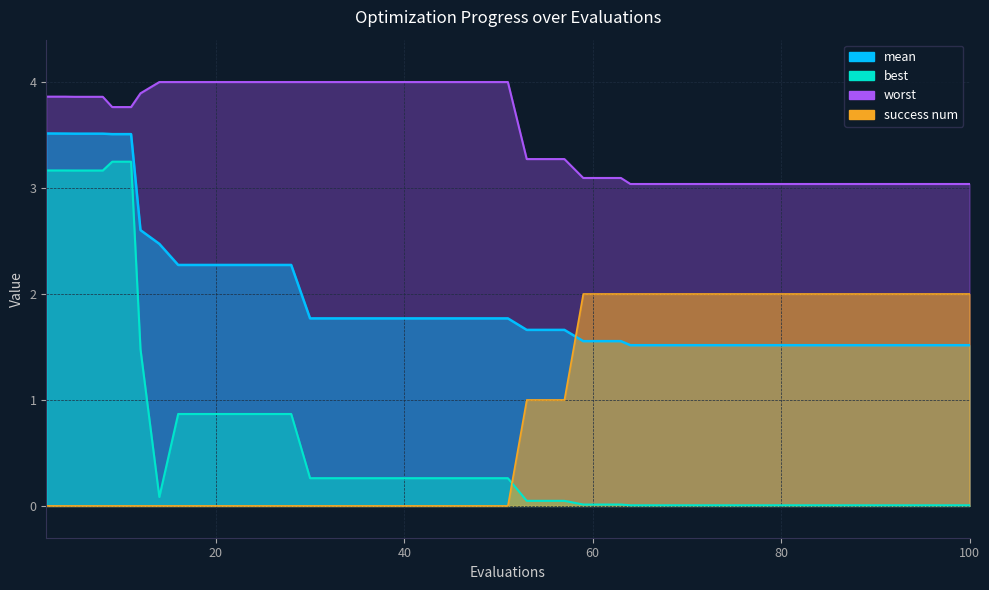

True or false: success num has a value of 0.0 at 9.

True